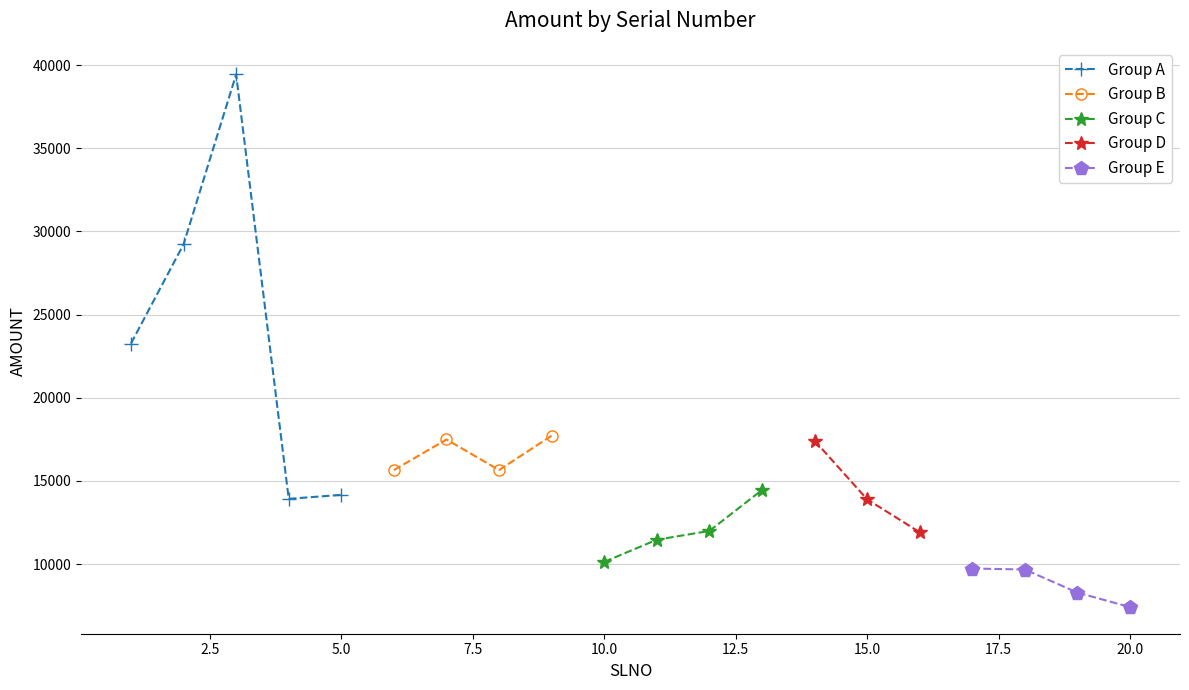

What is the lowest value of the Group A series?

13920